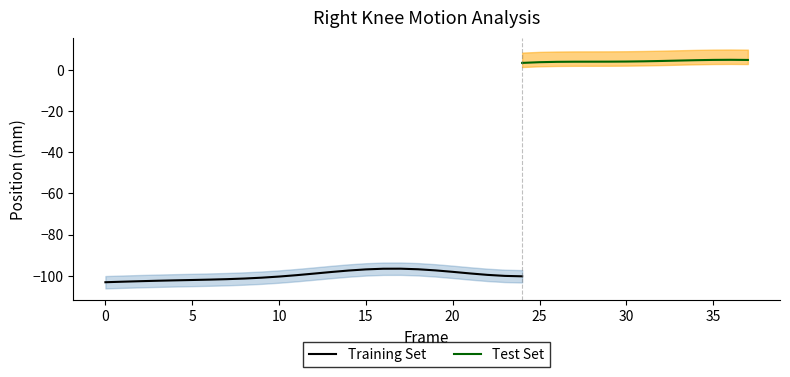

Is it true that Training Set equals -96.9 at 15?

True